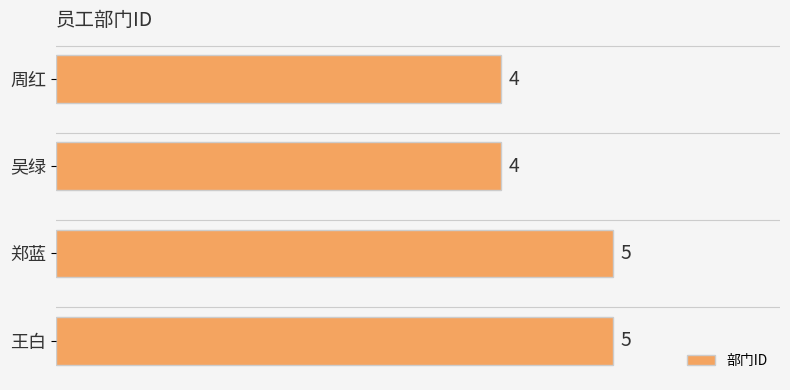

What is the label of the 1st bar from the top?

周红